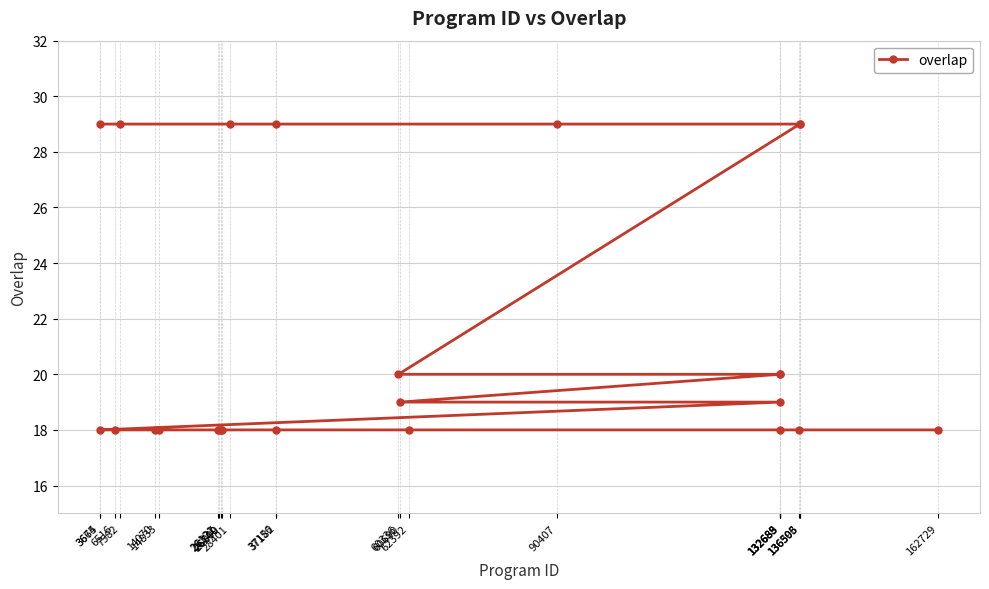

Which category has the highest value across all series?

3665